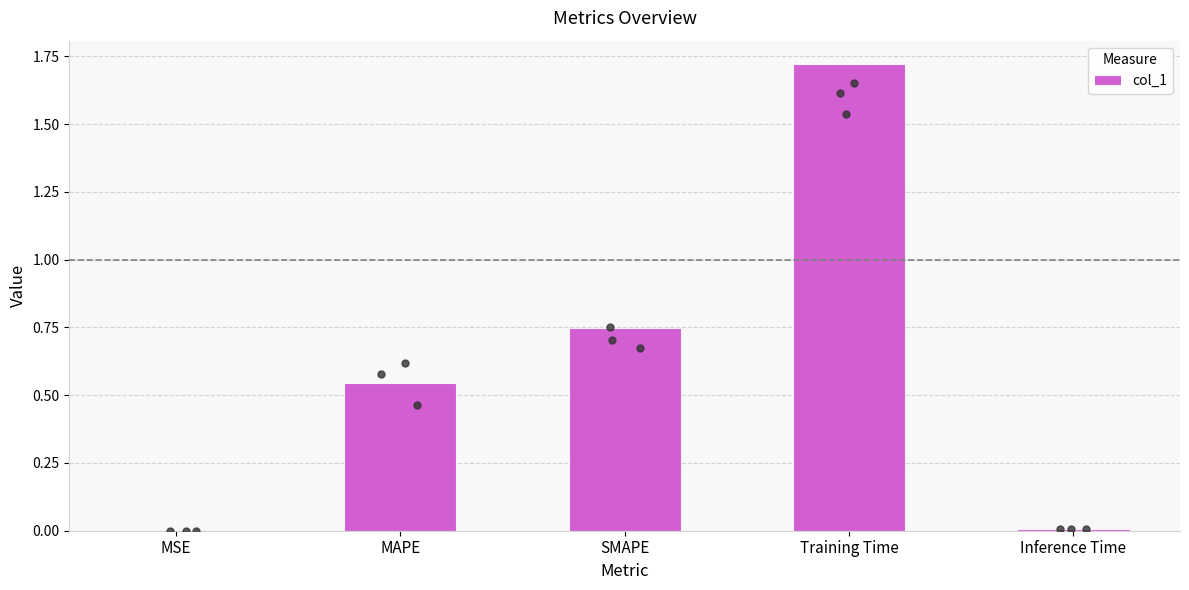

Between SMAPE and MAPE, which is larger?

SMAPE